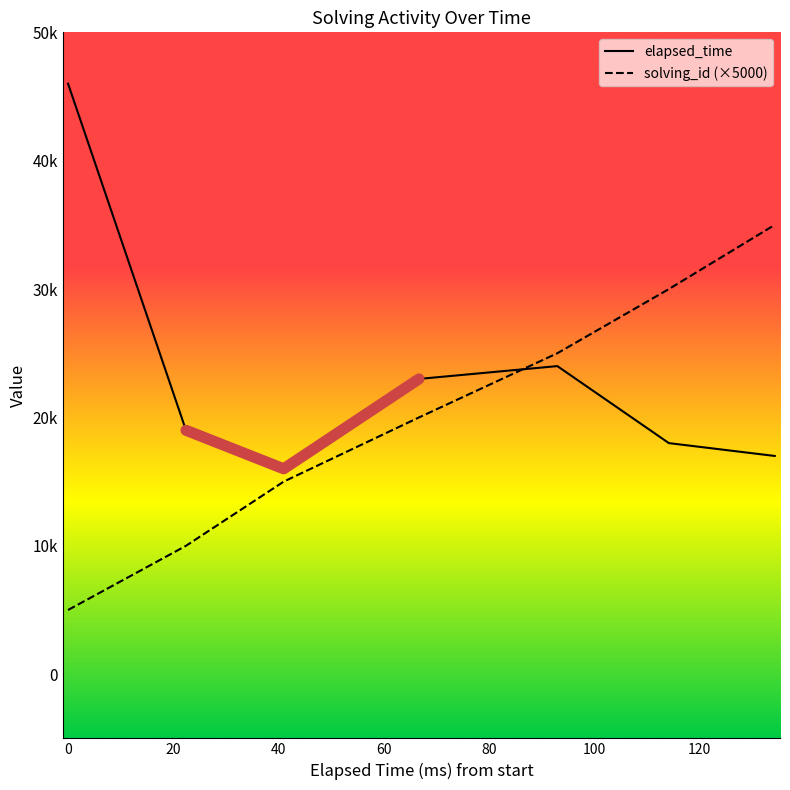

In elapsed_time, how many points are higher than both neighbors (excluding endpoints)?

1